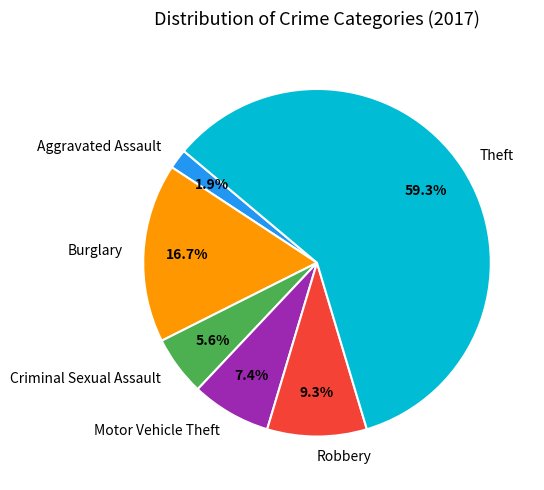

What is the largest slice in the pie chart?

Theft